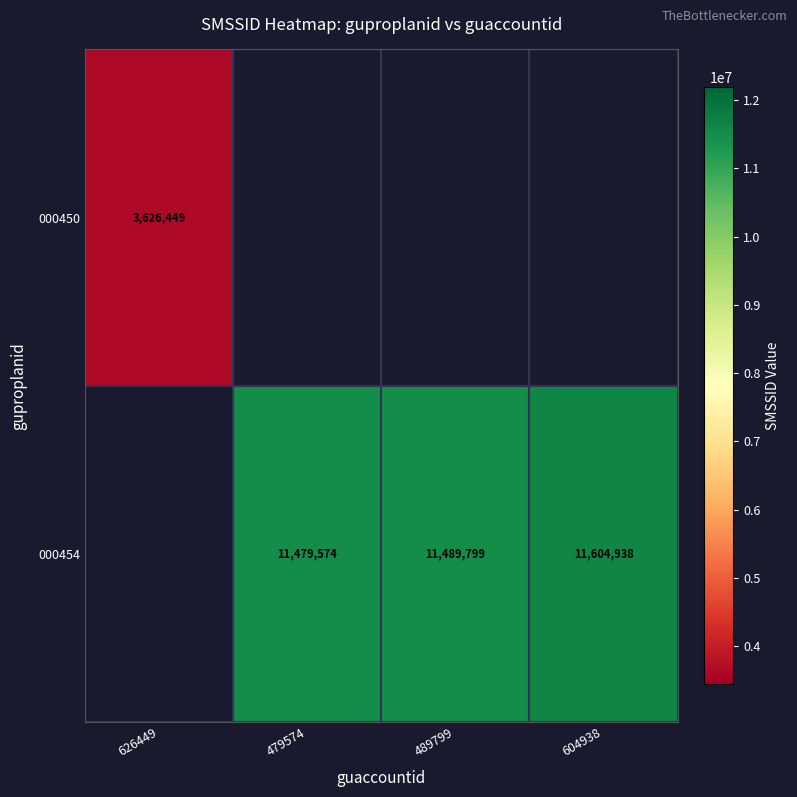

What is the smallest value displayed?

3626449.0